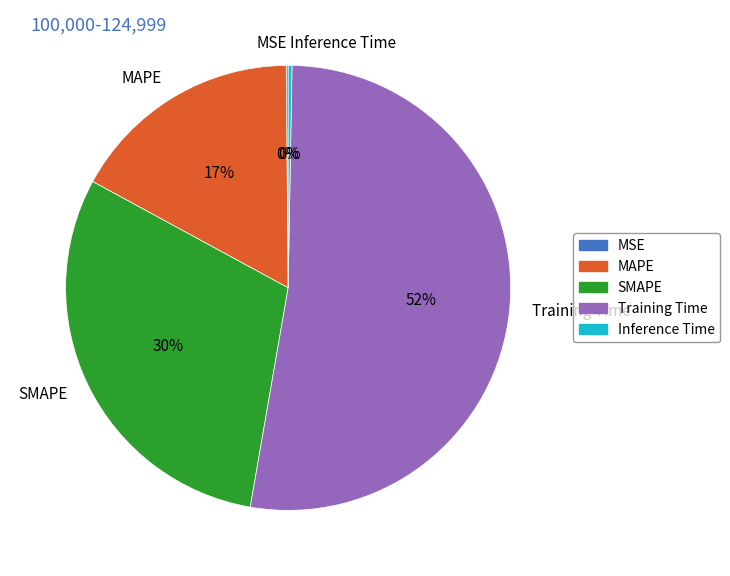

Is it true that MAPE is 17% of the pie?

True